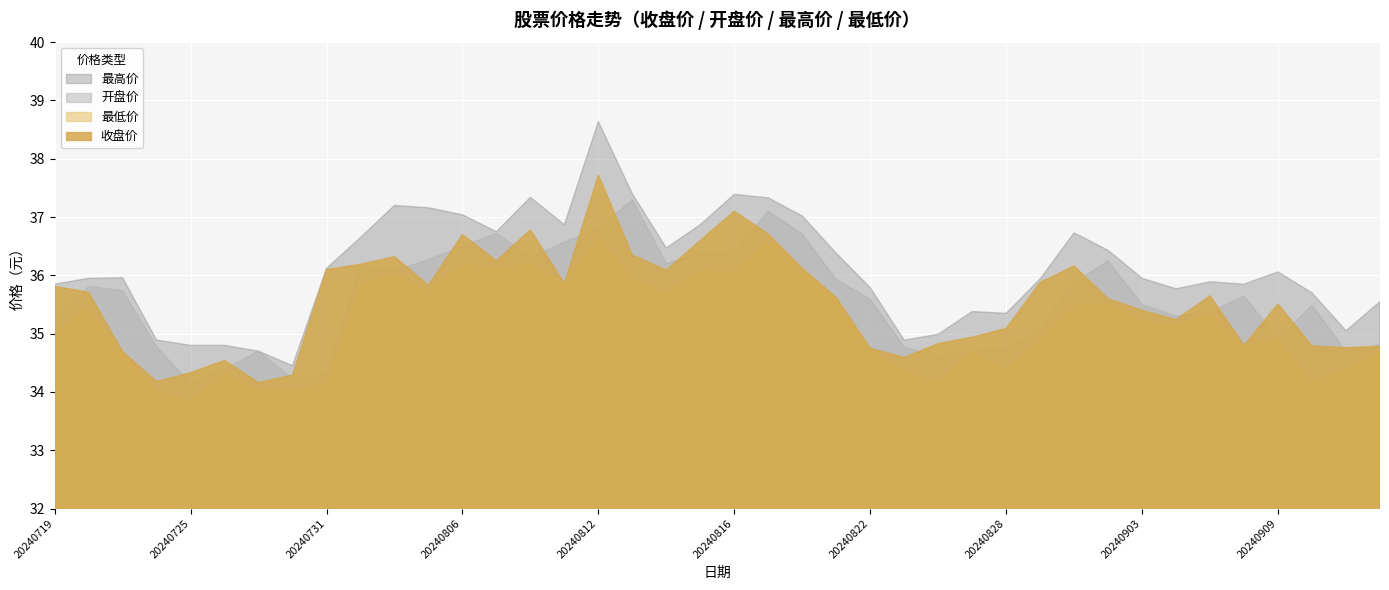

True or false: 最低价 and 开盘价 intersect in this chart.

False